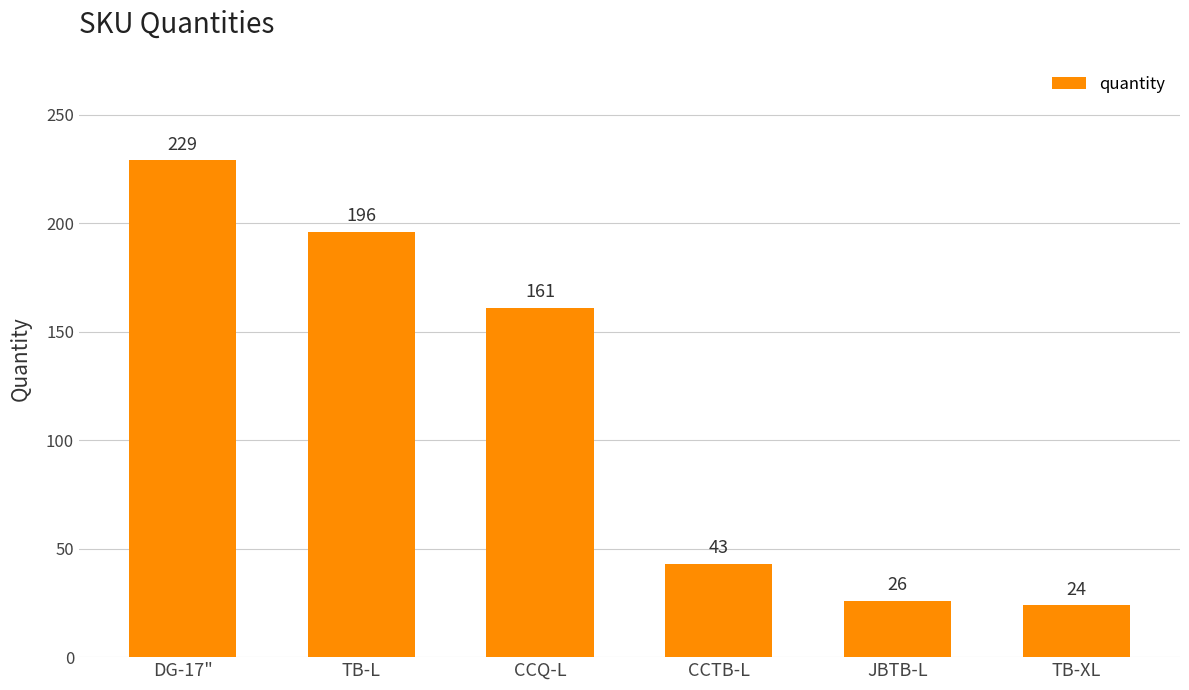

Reading left to right, extract all data points from this chart.

DG-17"=229	TB-L=196	CCQ-L=161	CCTB-L=43	JBTB-L=26	TB-XL=24